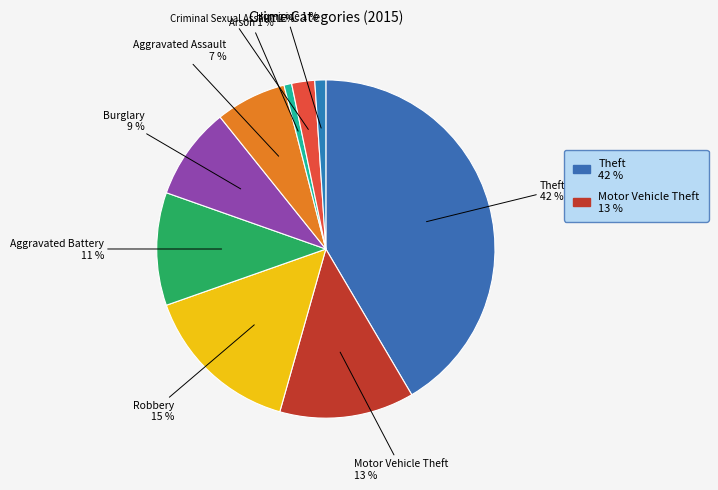

To the nearest percent, what is the combined percentage of Motor Vehicle Theft and Criminal Sexual Assault?

15%